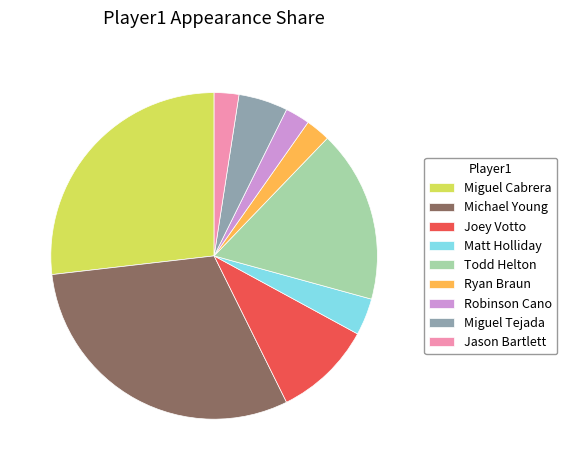

Combined, do Ryan Braun and Miguel Cabrera account for over 50%?

No